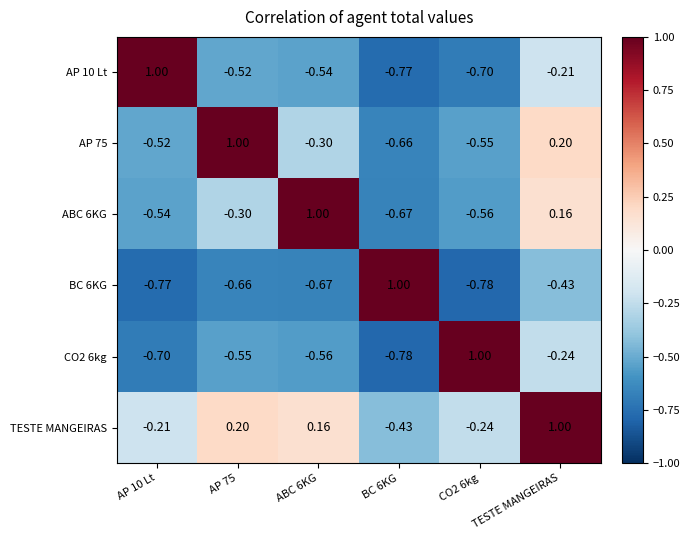

Is the value of CO2 6kg at CO2 6kg greater than the value of AP 10 Lt at AP 75?

Yes